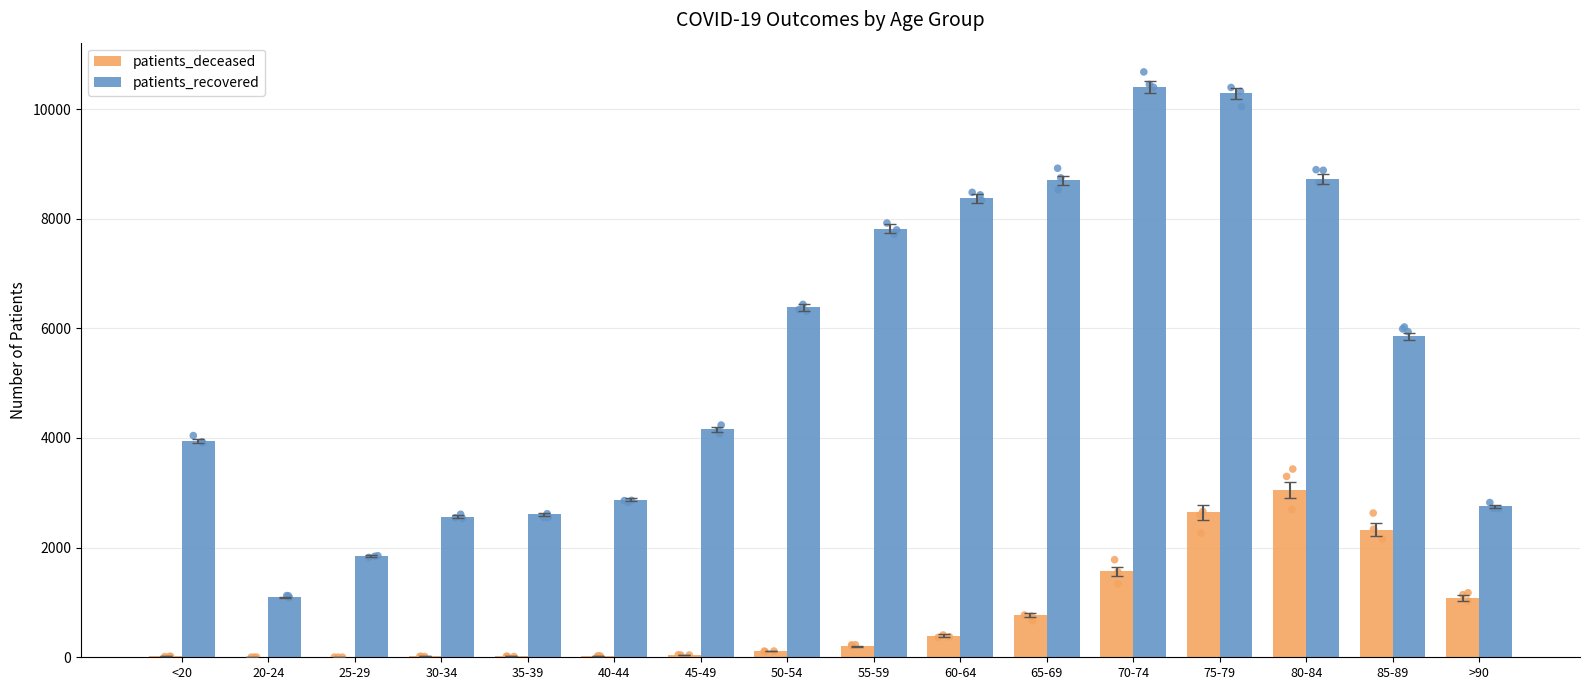

What are all the series names shown in the legend?

patients_deceased, patients_recovered